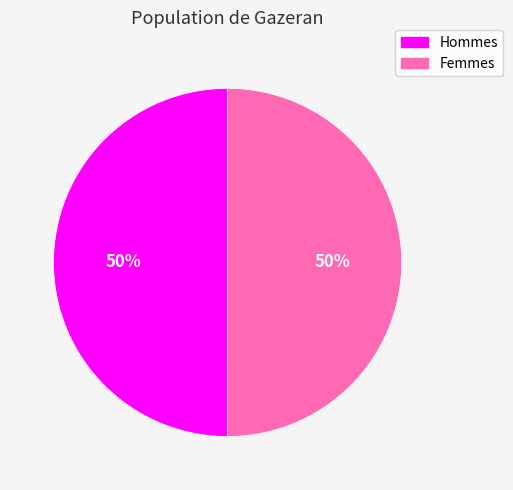

To the nearest percent, what is the average slice percentage?

50%